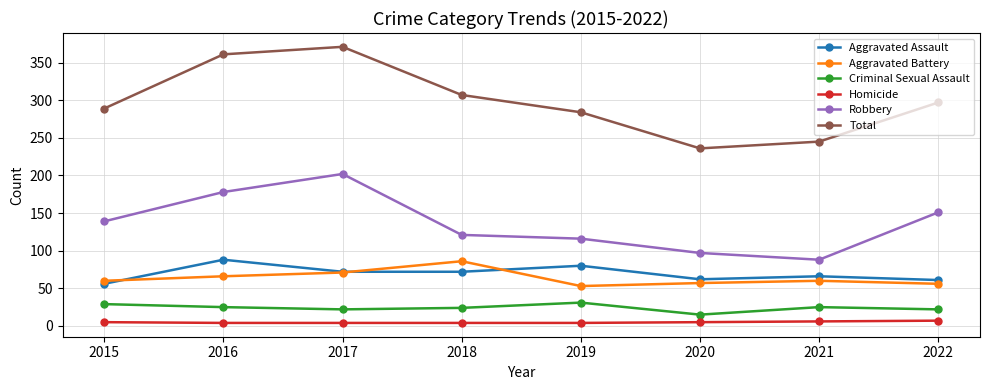

Which series has the widest spread of values?

Total